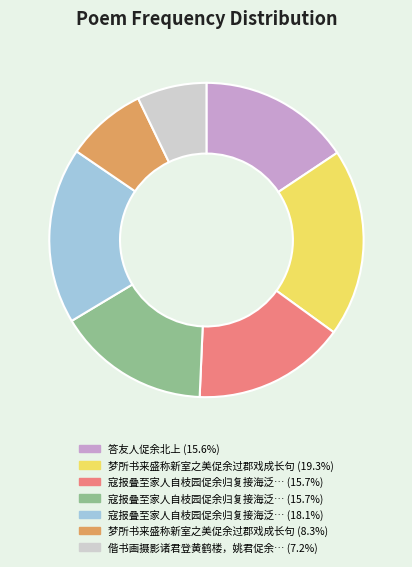

Is there a majority slice in this chart?

No